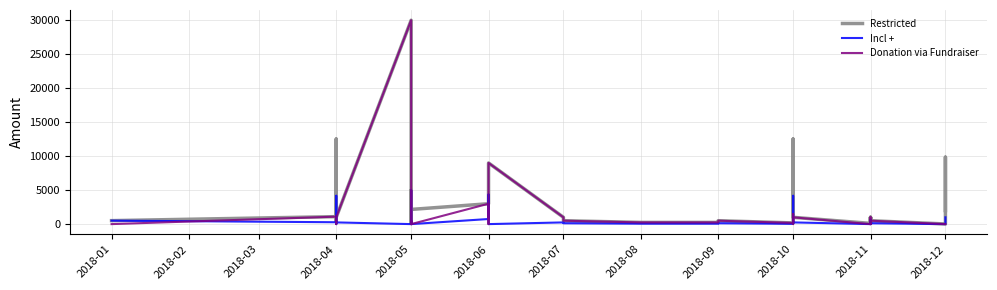

What are all the series names shown in the legend?

Restricted, Incl +, Donation via Fundraiser